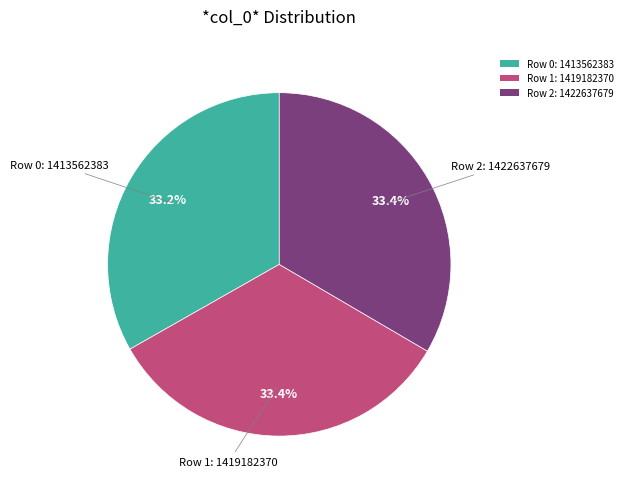

How many segments does this pie chart have?

3